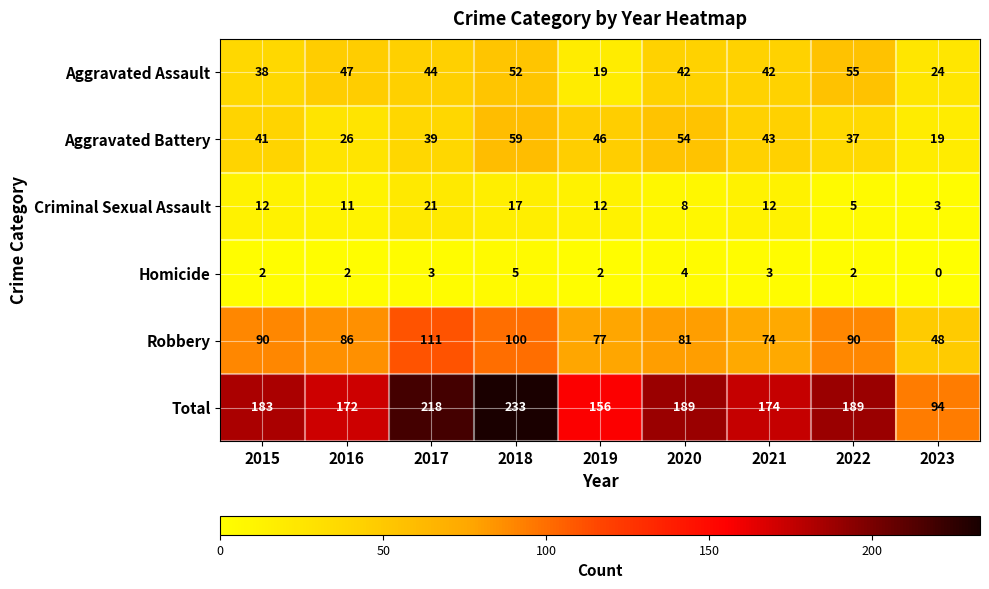

List the series in order of their peak value, lowest first.

Homicide, Criminal Sexual Assault, Aggravated Assault, Aggravated Battery, Robbery, Total